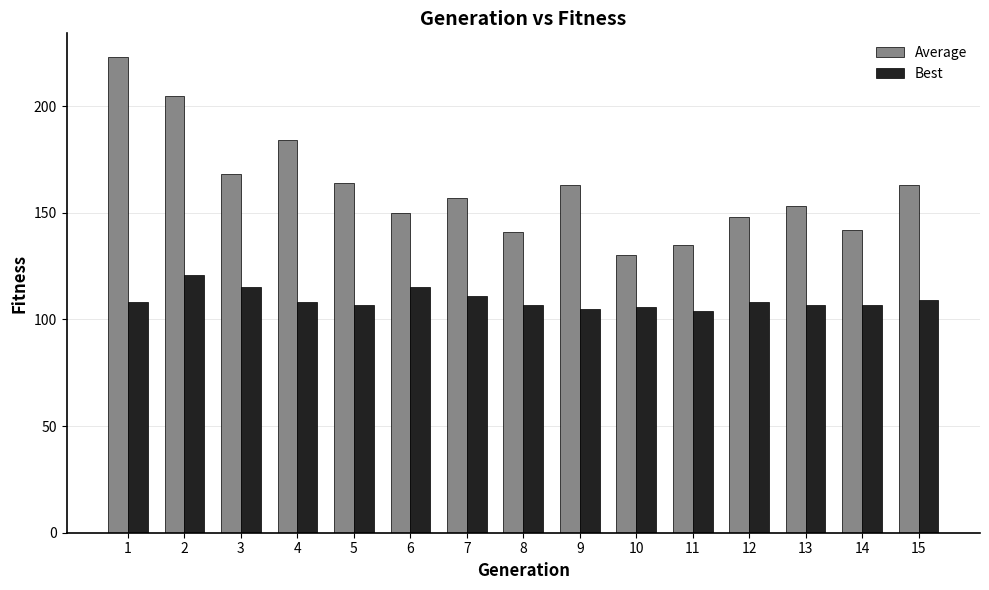

Reading left to right, what are all the values shown in this chart?

Average: 1=223	2=205	3=168	4=184	5=164	6=150	7=157	8=141	9=163	10=130	11=135	12=148	13=153	14=142	15=163
Best: 1=108	2=121	3=115	4=108	5=107	6=115	7=111	8=107	9=105	10=106	11=104	12=108	13=107	14=107	15=109